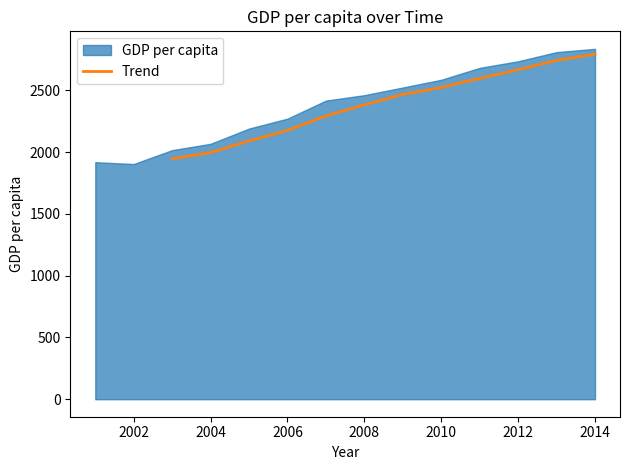

True or false: Trend has a value of 927.3 at 2004.

False